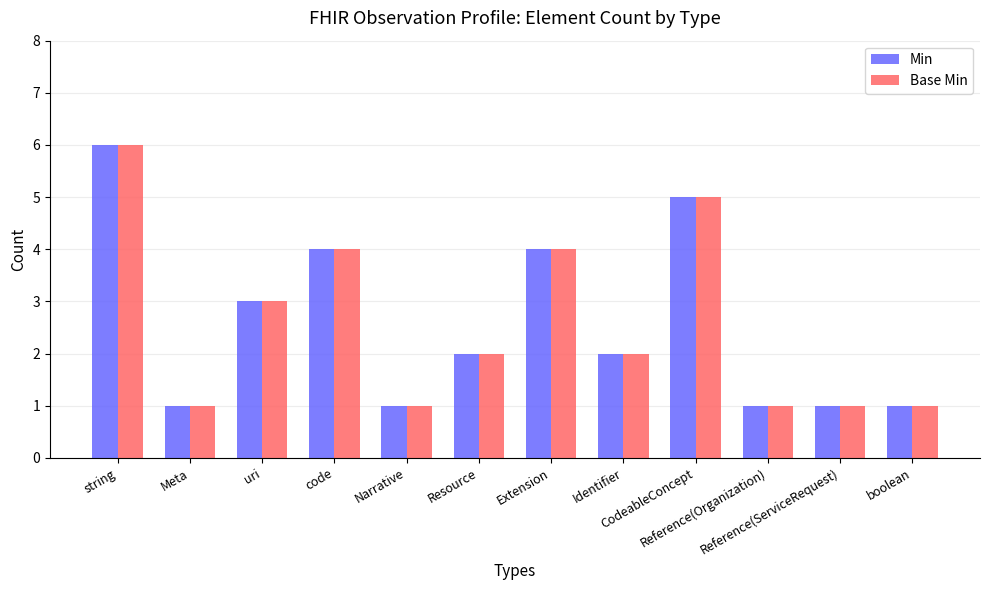

What is the value of the Base Min bar at the 6th from the left?

2